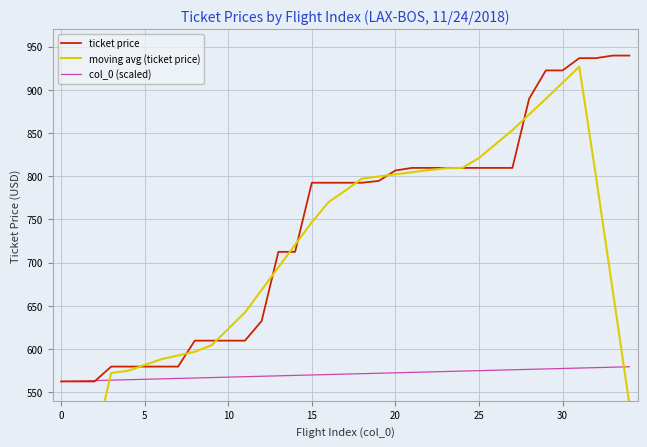

What is the label of the 11th point from the left?

10